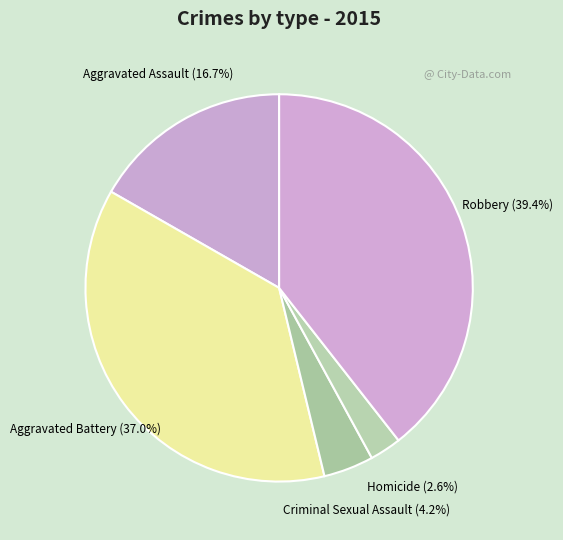

What is the ratio of the value at Robbery to the value at Criminal Sexual Assault?

9.4